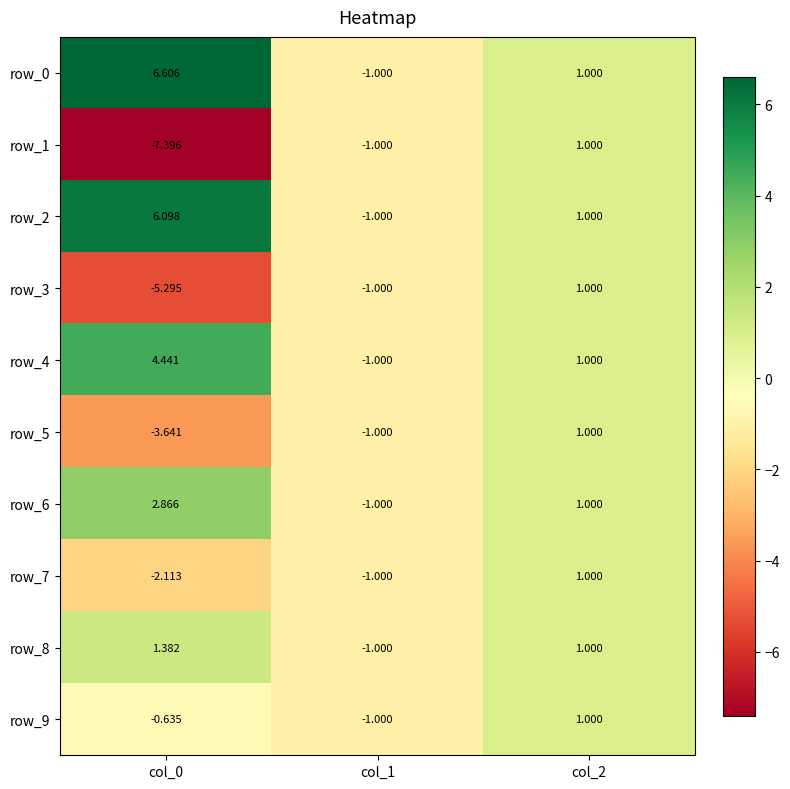

What is the total value across all series at col_2?

10.0